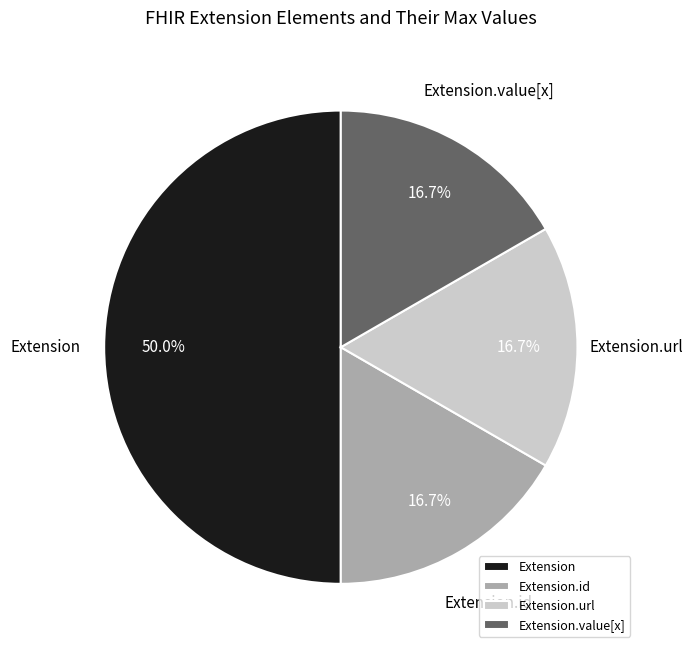

What is the ratio of the value at Extension.id to the value at Extension?

0.3